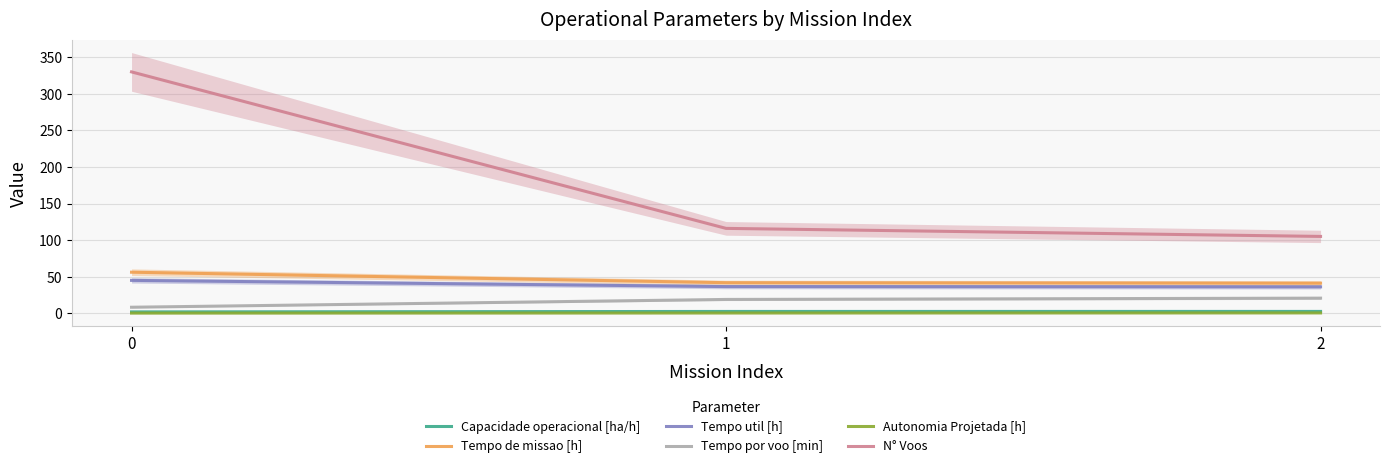

What is the value of the N° Voos point at the 1st from the left?

330.0